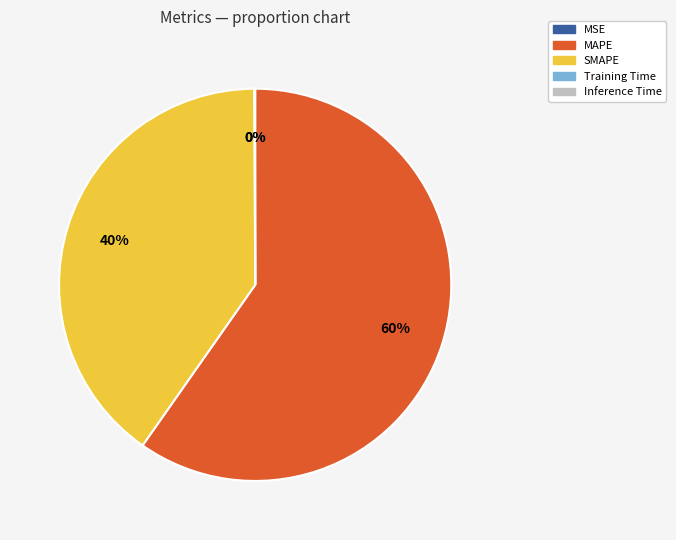

What is the largest slice in the pie chart?

MAPE